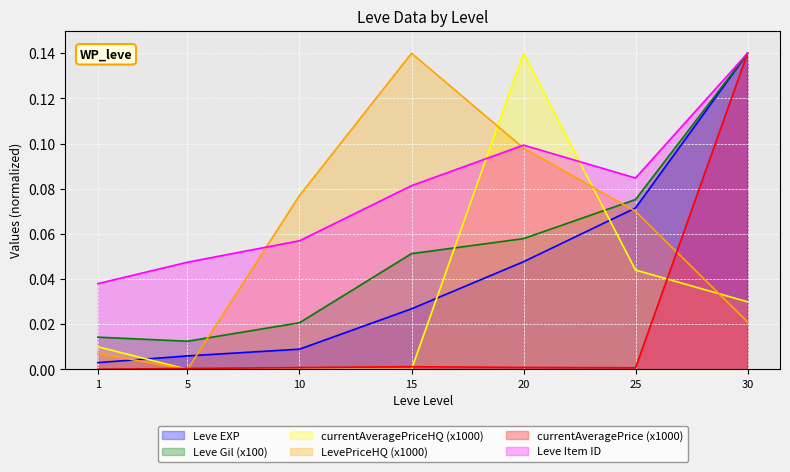

Between 1 and 5, which is larger?

5